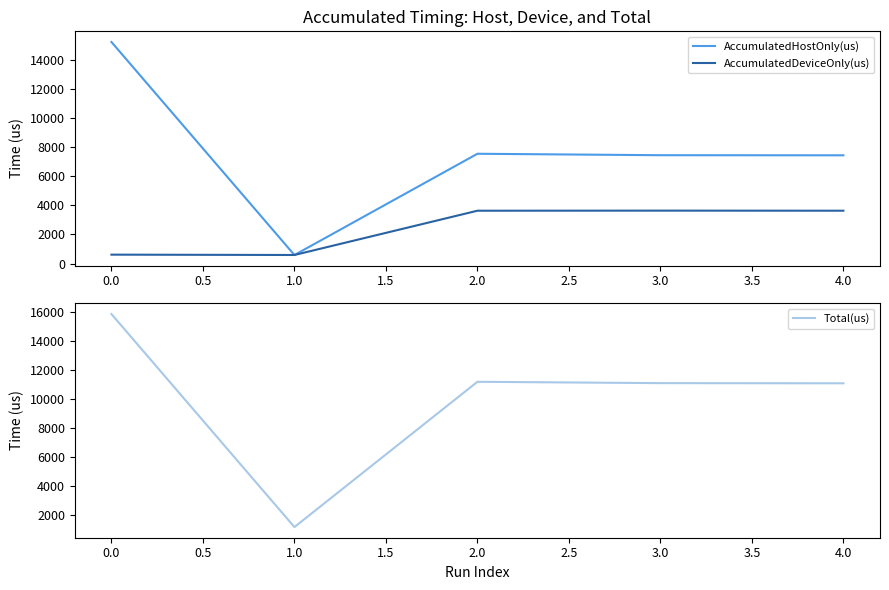

What is the maximum value for Total(us)?

15855